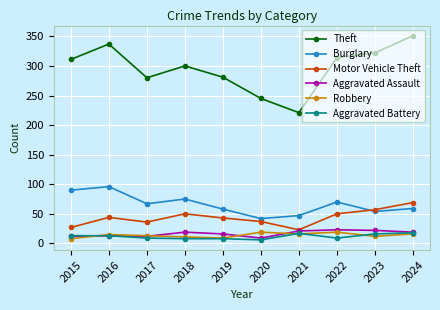

Between 2017 and 2024, which series saw the biggest shift?

Theft